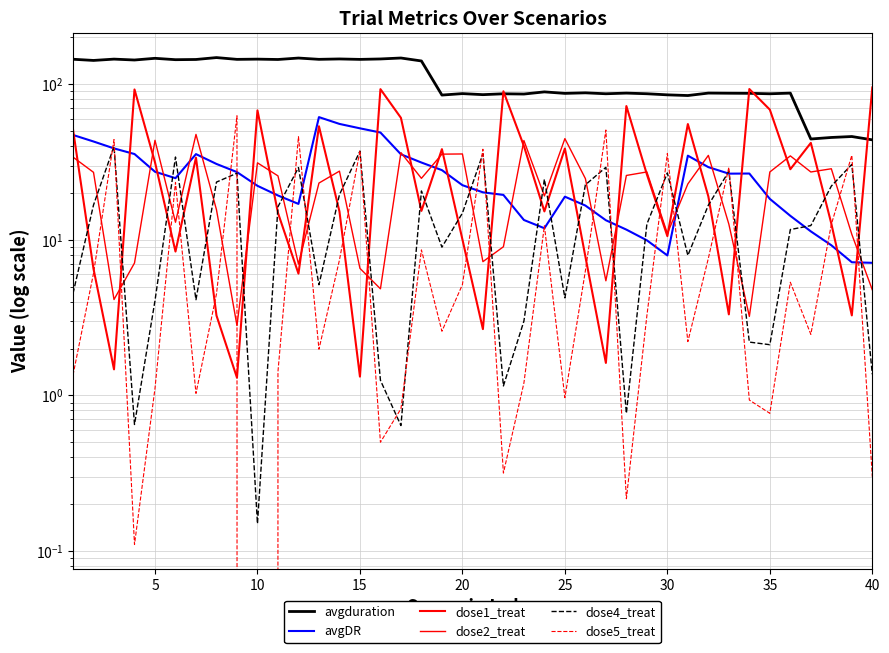

How many series are shown in this chart?

6